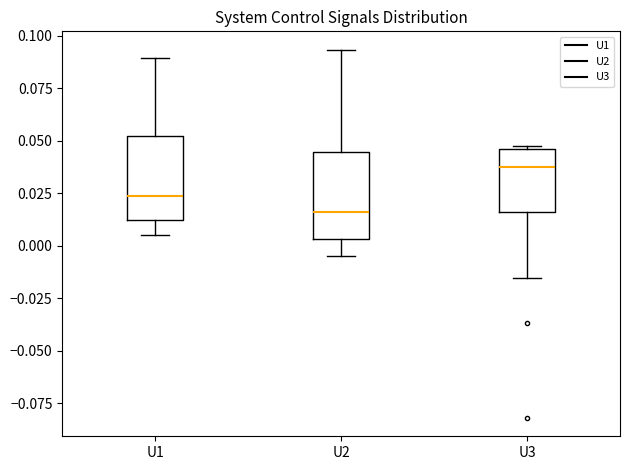

Which box has the lowest median line?

U2